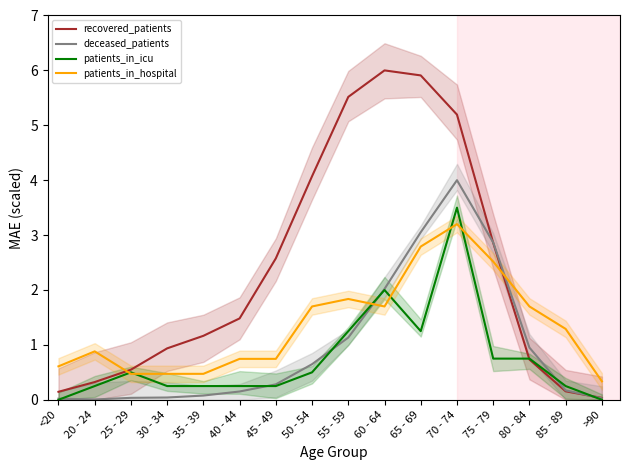

Reading left to right, transcribe all the data shown in this chart.

recovered_patients: <20=0.1	20 - 24=0.3	25 - 29=0.5	30 - 34=0.9	35 - 39=1.2	40 - 44=1.5	45 - 49=2.6	50 - 54=4.1	55 - 59=5.5	60 - 64=6.0	65 - 69=5.9	70 - 74=5.2	75 - 79=2.9	80 - 84=0.7	85 - 89=0.2	>90=0.0
deceased_patients: <20=0.0	20 - 24=0.0	25 - 29=0.0	30 - 34=0.0	35 - 39=0.1	40 - 44=0.2	45 - 49=0.3	50 - 54=0.6	55 - 59=1.1	60 - 64=2.0	65 - 69=3.1	70 - 74=4.0	75 - 79=2.9	80 - 84=1.0	85 - 89=0.2	>90=0.0
patients_in_icu: <20=0.0	20 - 24=0.2	25 - 29=0.5	30 - 34=0.2	35 - 39=0.2	40 - 44=0.2	45 - 49=0.2	50 - 54=0.5	55 - 59=1.2	60 - 64=2.0	65 - 69=1.2	70 - 74=3.5	75 - 79=0.8	80 - 84=0.8	85 - 89=0.2	>90=0.0
patients_in_hospital: <20=0.6	20 - 24=0.9	25 - 29=0.5	30 - 34=0.5	35 - 39=0.5	40 - 44=0.7	45 - 49=0.7	50 - 54=1.7	55 - 59=1.8	60 - 64=1.7	65 - 69=2.8	70 - 74=3.2	75 - 79=2.5	80 - 84=1.7	85 - 89=1.3	>90=0.3